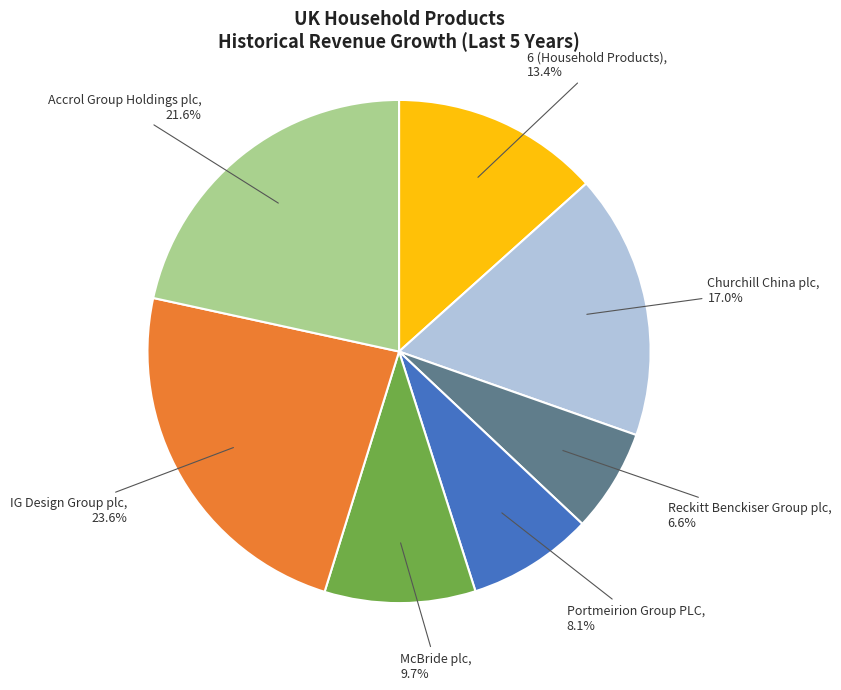

What percentage is the IG Design Group plc slice, to the nearest percent?

24%